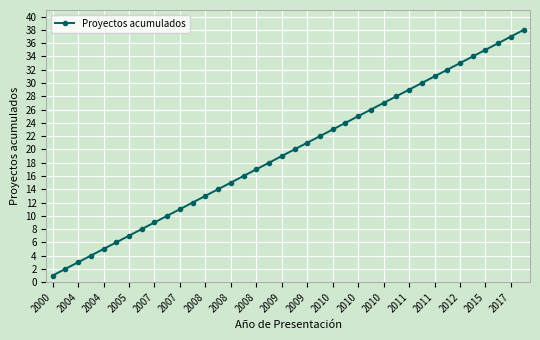

True or false: there are more than 1 points higher than both neighbors.

False